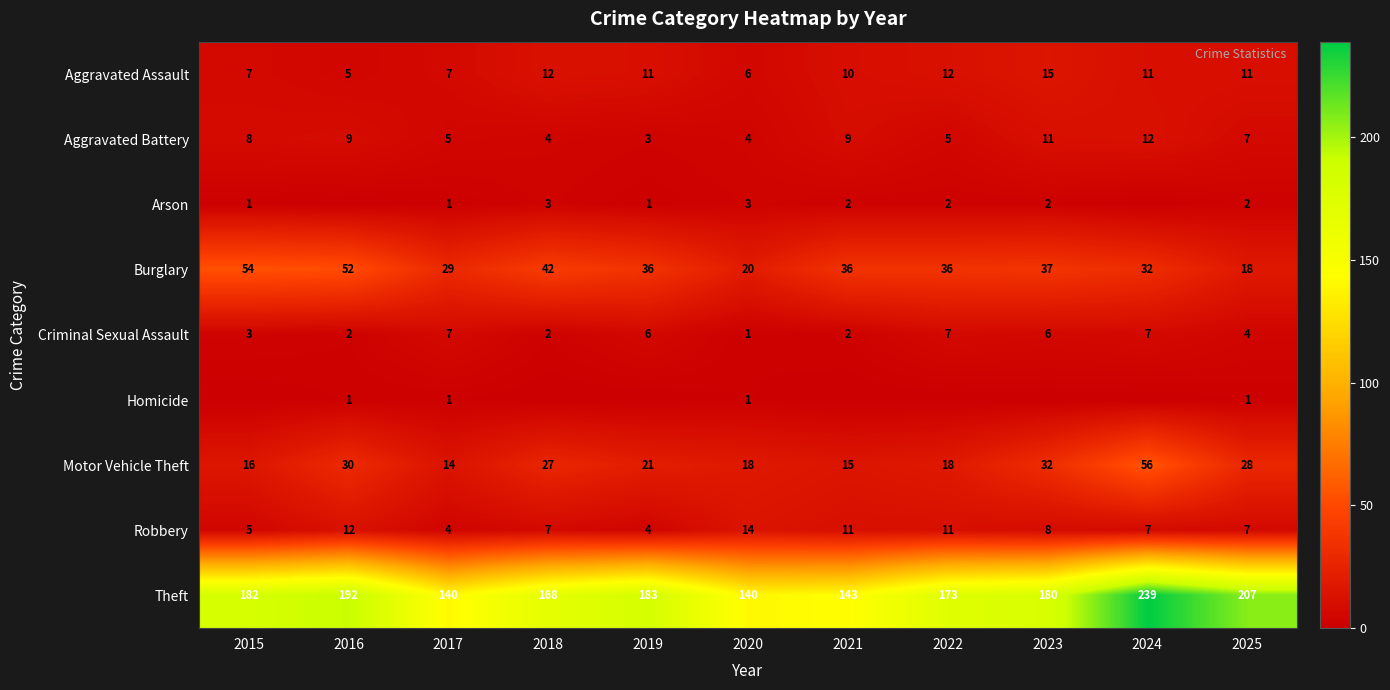

What is the sum of the Aggravated Assault values at 2022 and 2023?

27